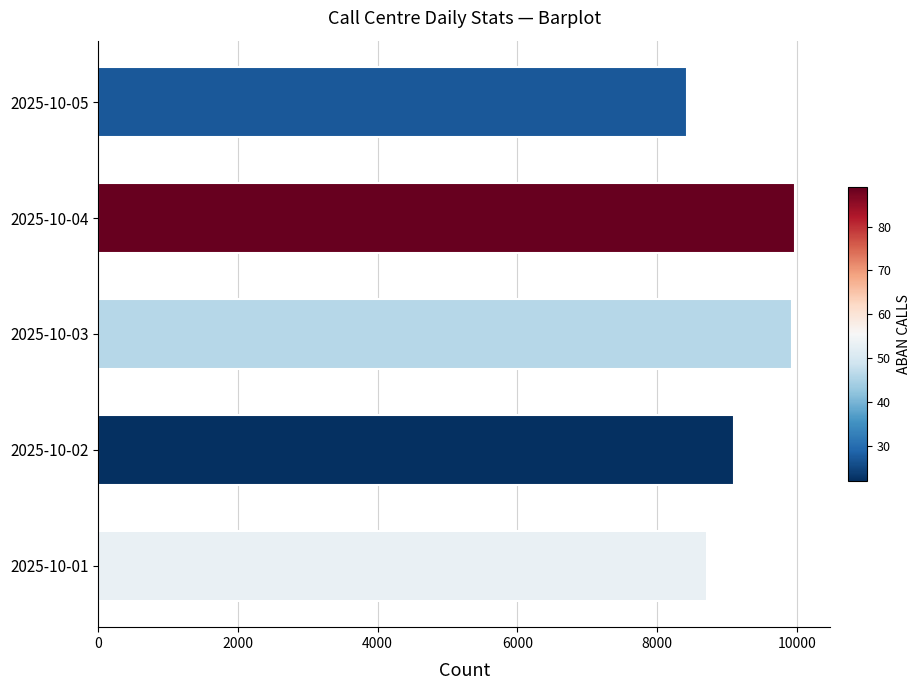

What is the ratio of the value at 2025-10-02 to the value at 2025-10-01?

1.0